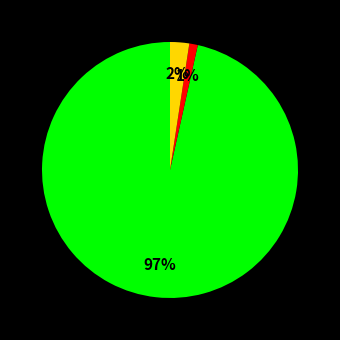

Is there a majority slice in this chart?

Yes